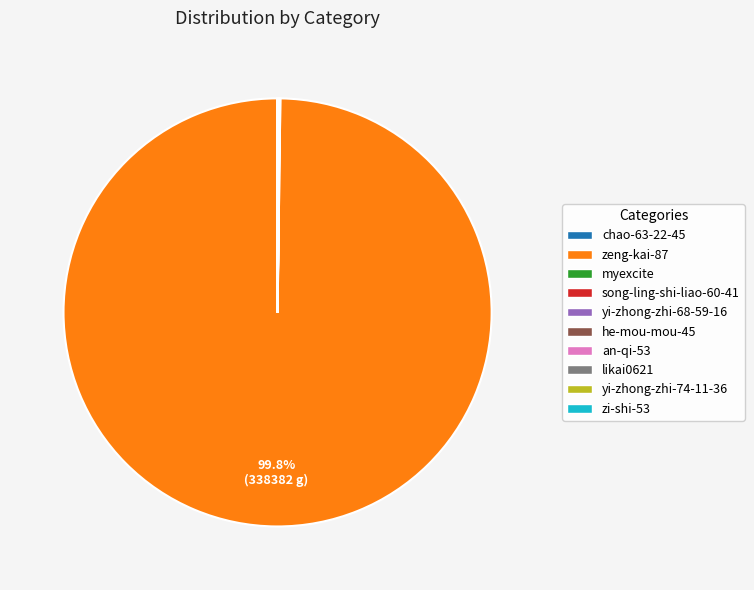

To the nearest percent, what is the difference between the largest and smallest slice percentages?

100%